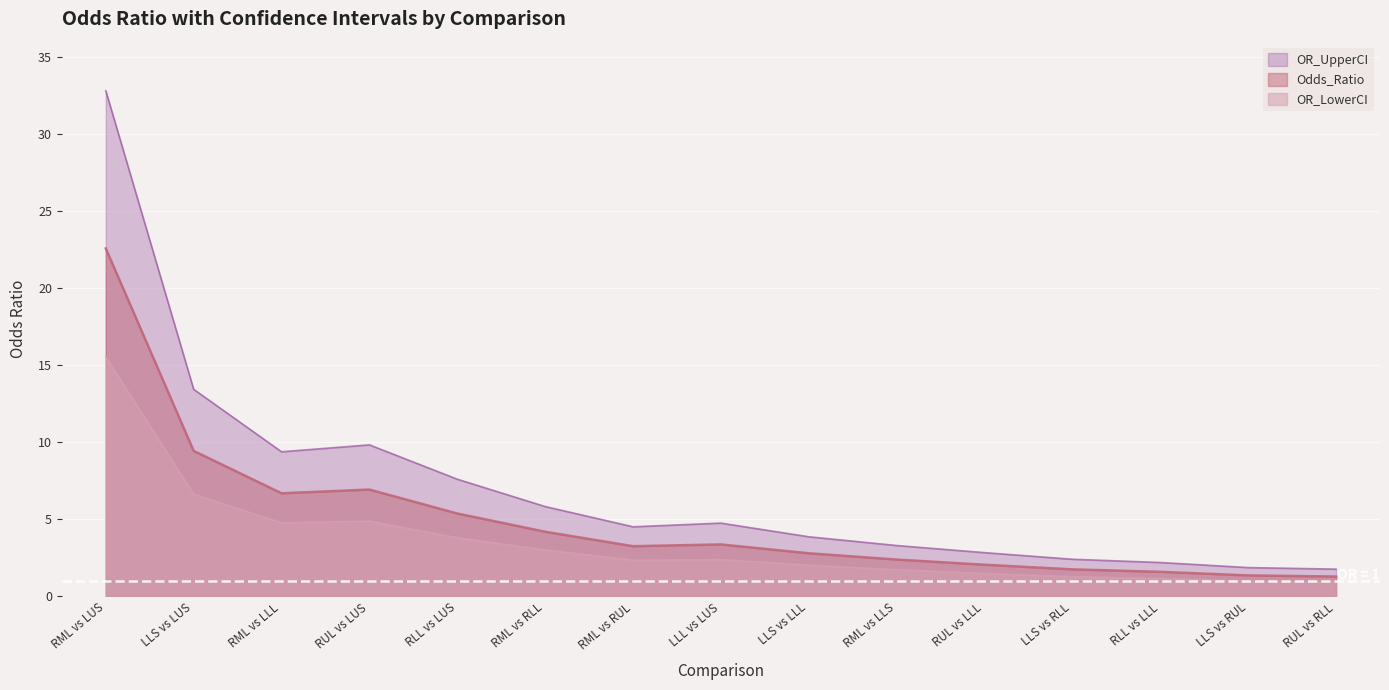

True or false: OR_LowerCI and OR_UpperCI cross at least once.

False